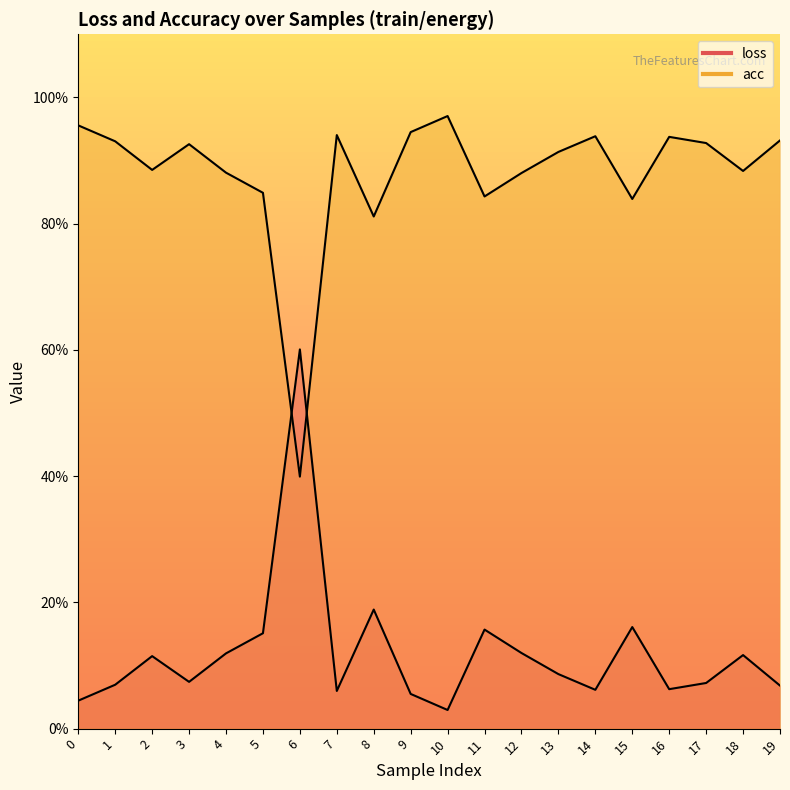

Which label corresponds to the largest value in the chart?

10